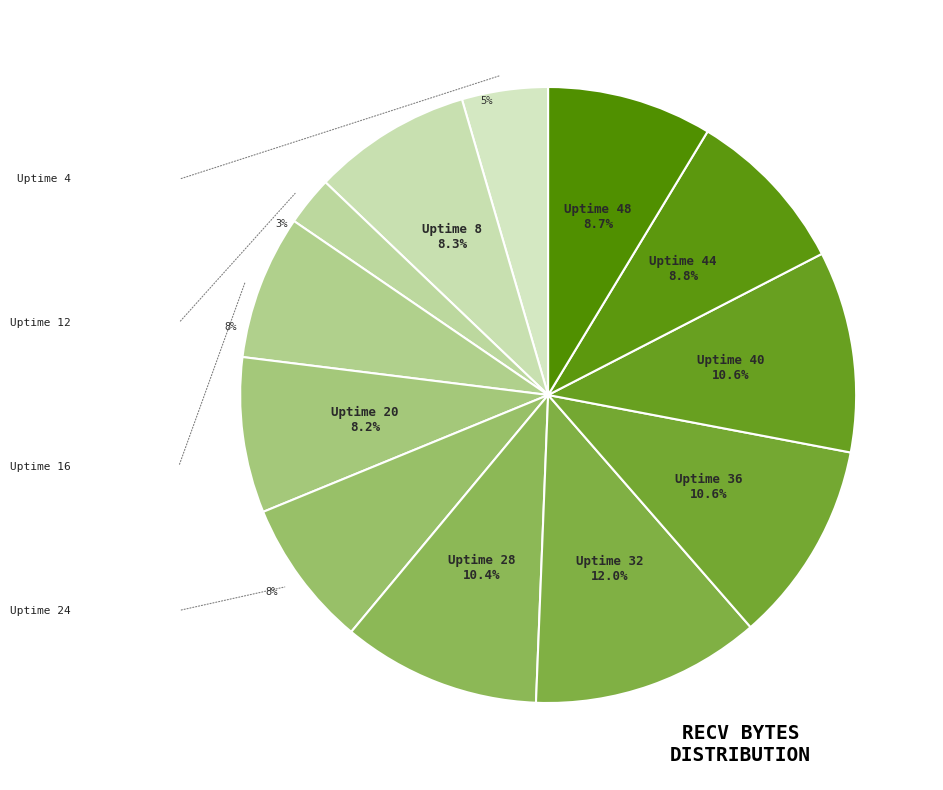

Rank the categories by value from highest to lowest.

Uptime 32, Uptime 36, Uptime 40, Uptime 28, Uptime 44, Uptime 48, Uptime 8, Uptime 20, Uptime 24, Uptime 16, Uptime 4, Uptime 12